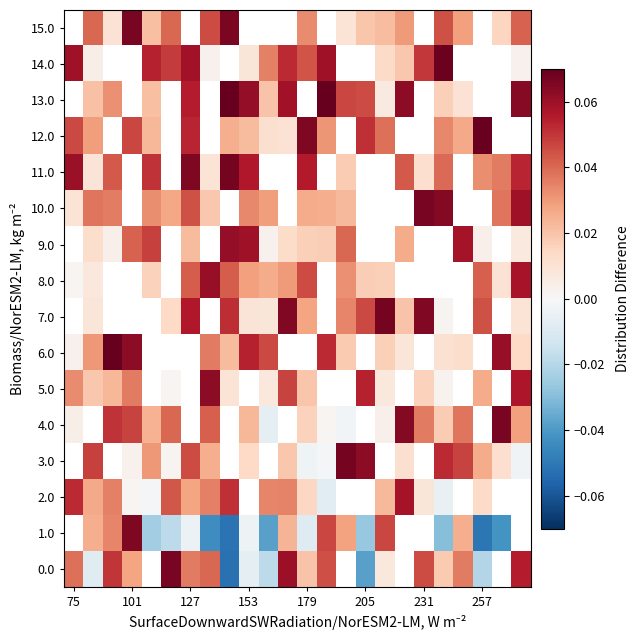

At how many categories does at least one series exceed 0?

24